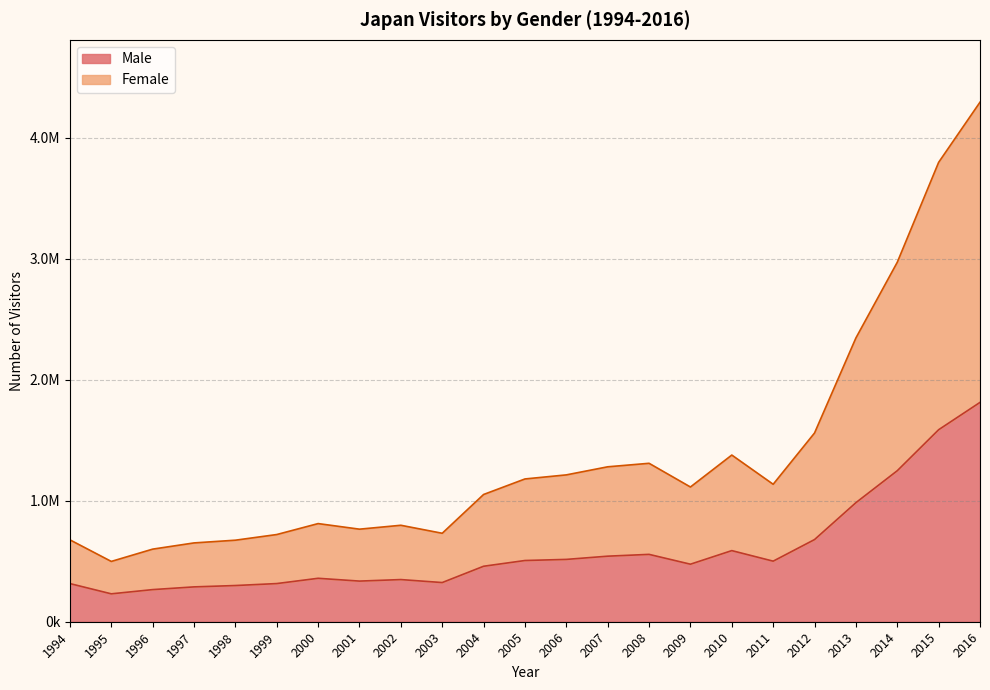

What is the spread (max minus min) of values at 1998?

374800